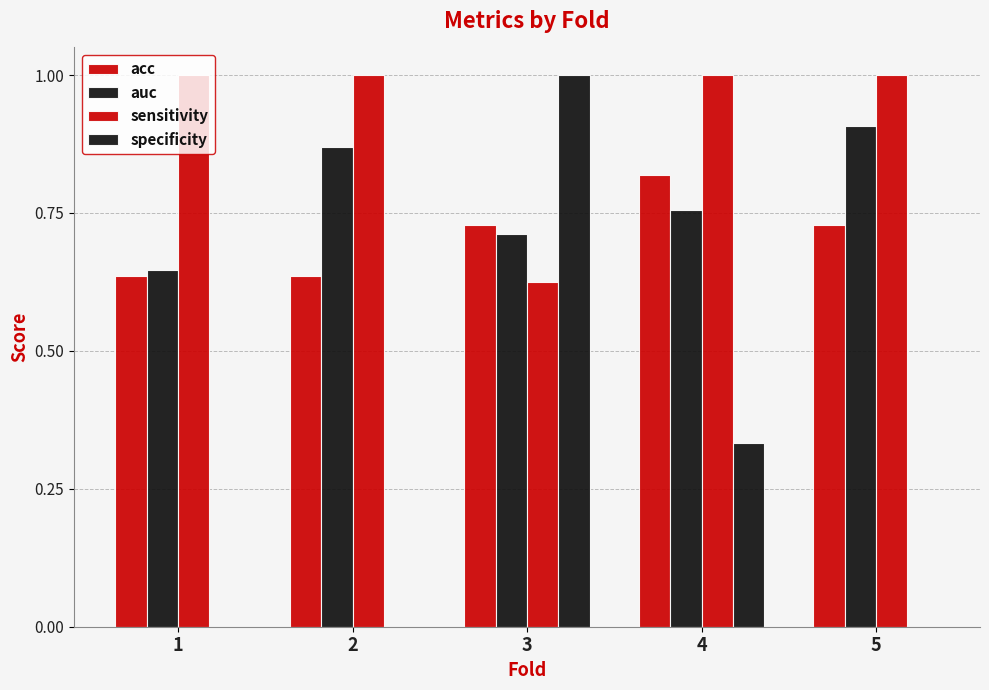

Between 1 and 4, which is larger?

4